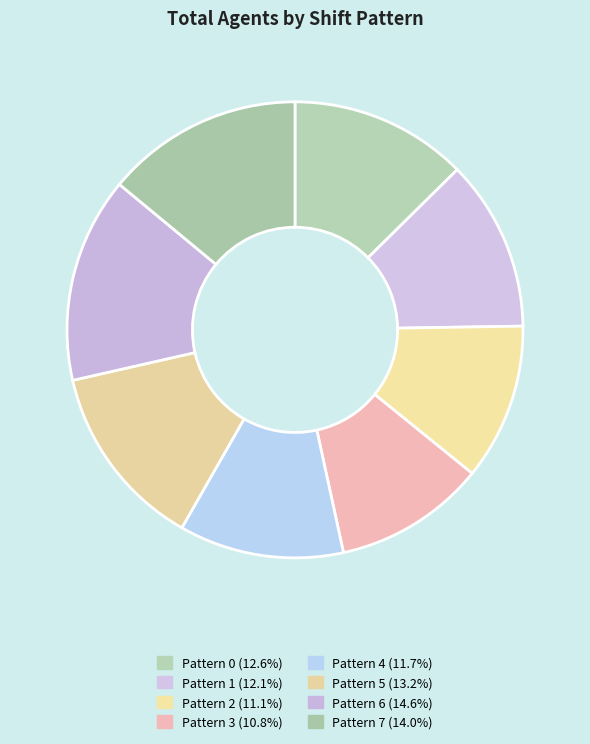

Rank the categories by value from lowest to highest.

Pattern 3, Pattern 2, Pattern 4, Pattern 1, Pattern 0, Pattern 5, Pattern 7, Pattern 6